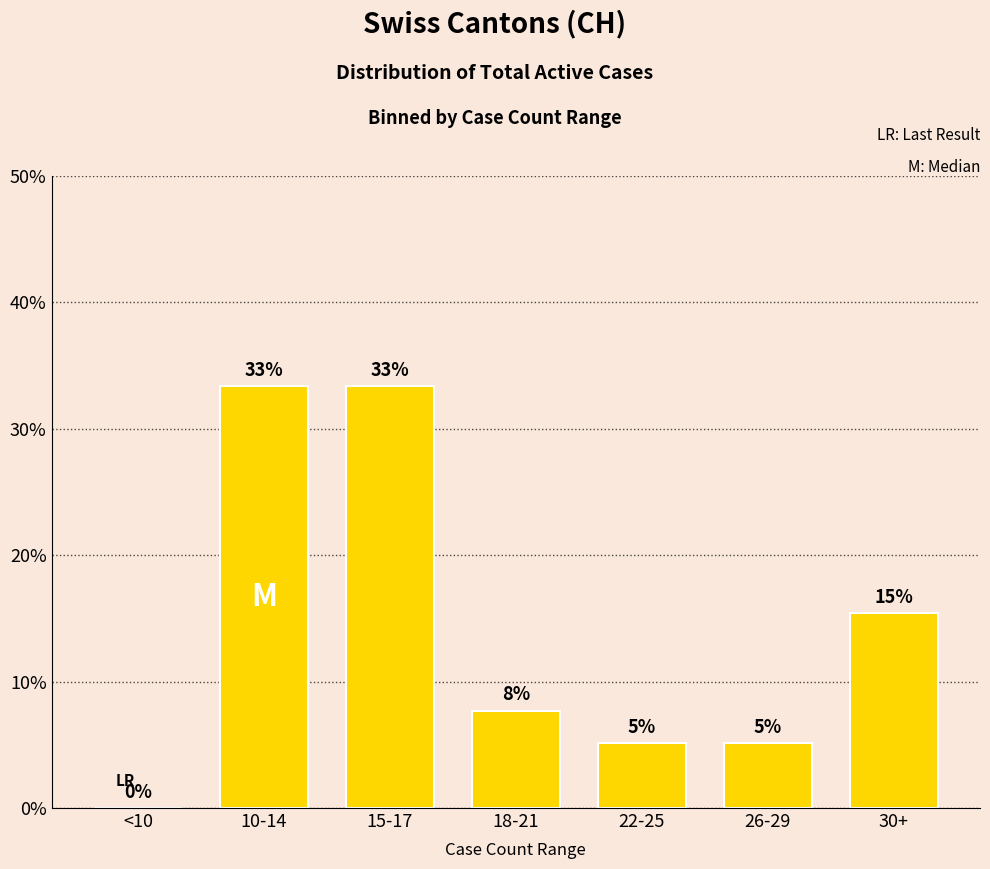

How many bars are there in total?

7